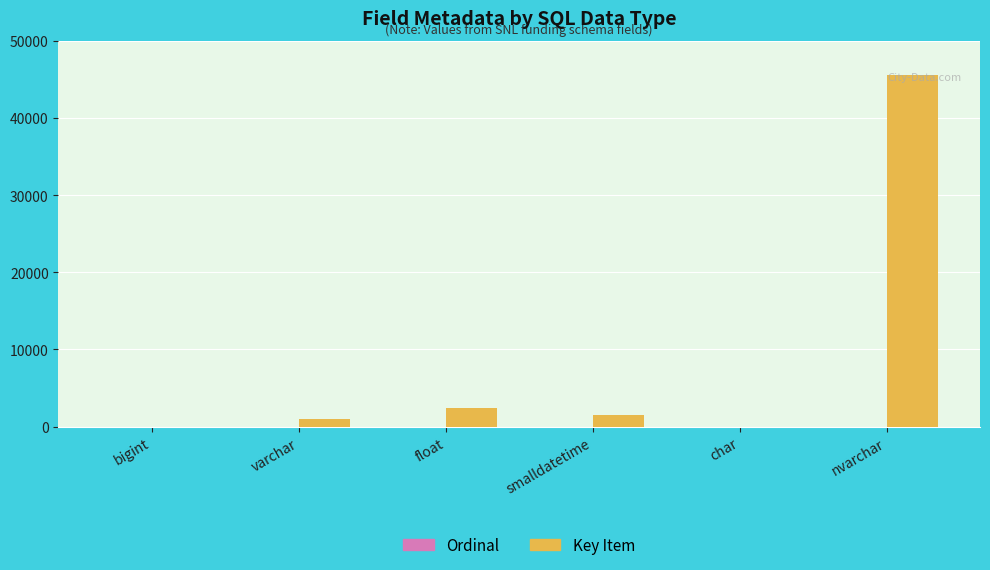

Between varchar and nvarchar, which series saw the biggest shift?

Key Item